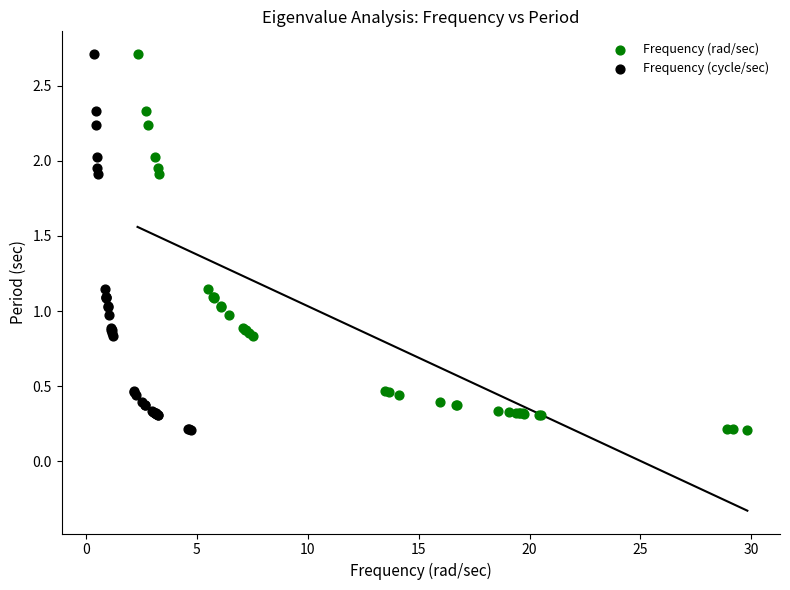

What are all the series names shown in the legend?

Frequency (rad/sec), Frequency (cycle/sec)